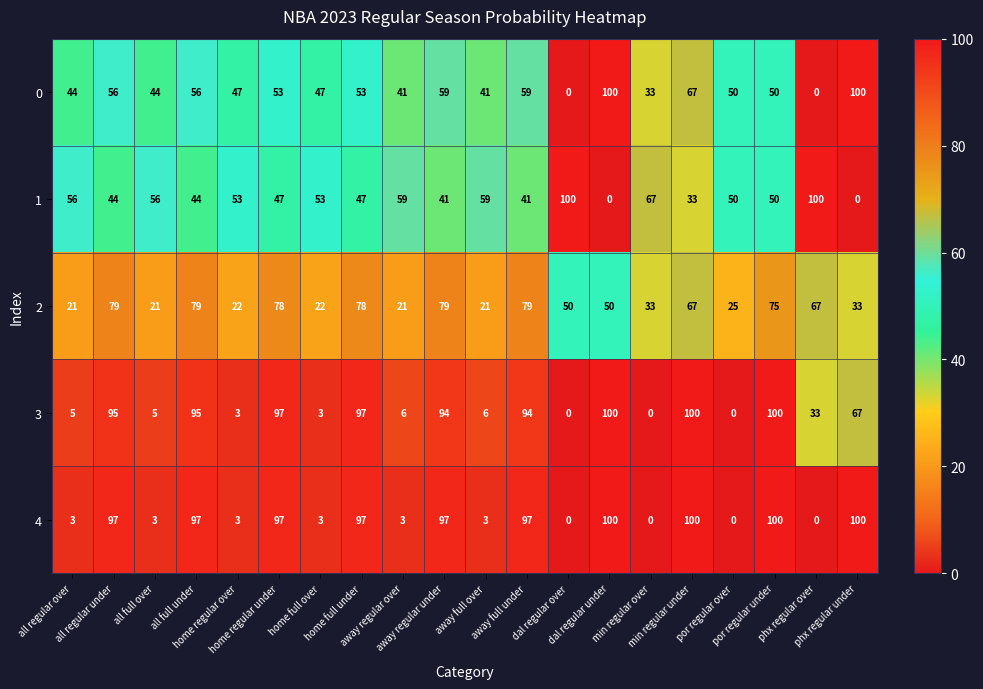

What is the difference between the second highest and minimum values in the 0 series?

100